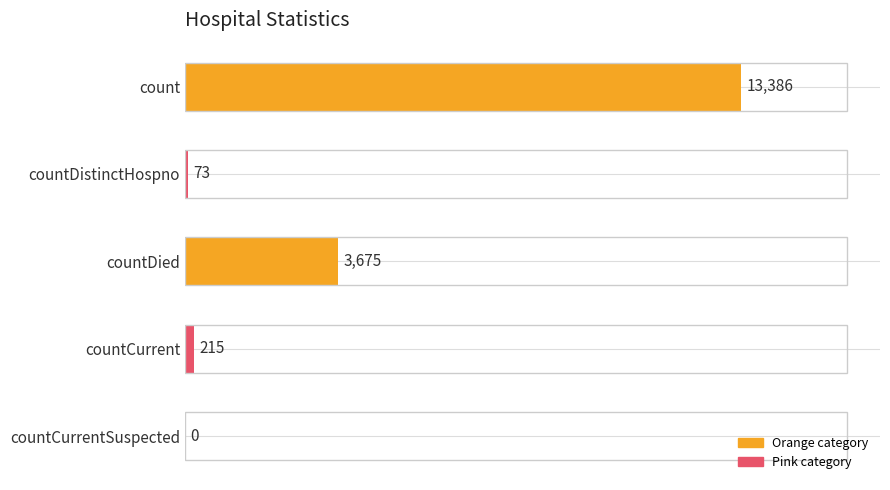

Reading top to bottom, extract all data points from this chart.

count=13386	countDistinctHospno=73	countDied=3675	countCurrent=215	countCurrentSuspected=0